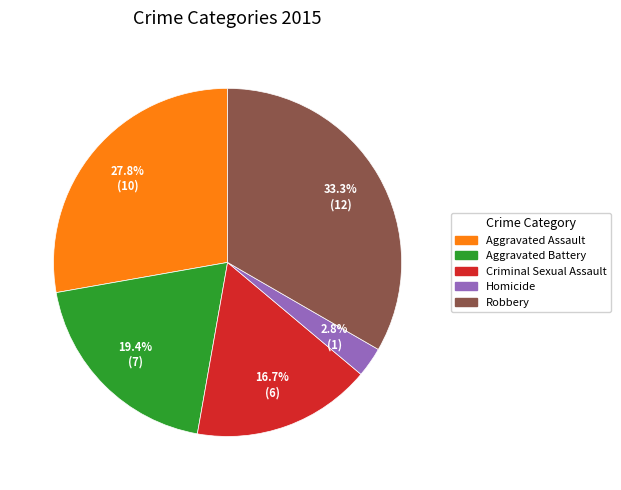

To the nearest percent, what portion does Homicide represent?

3%